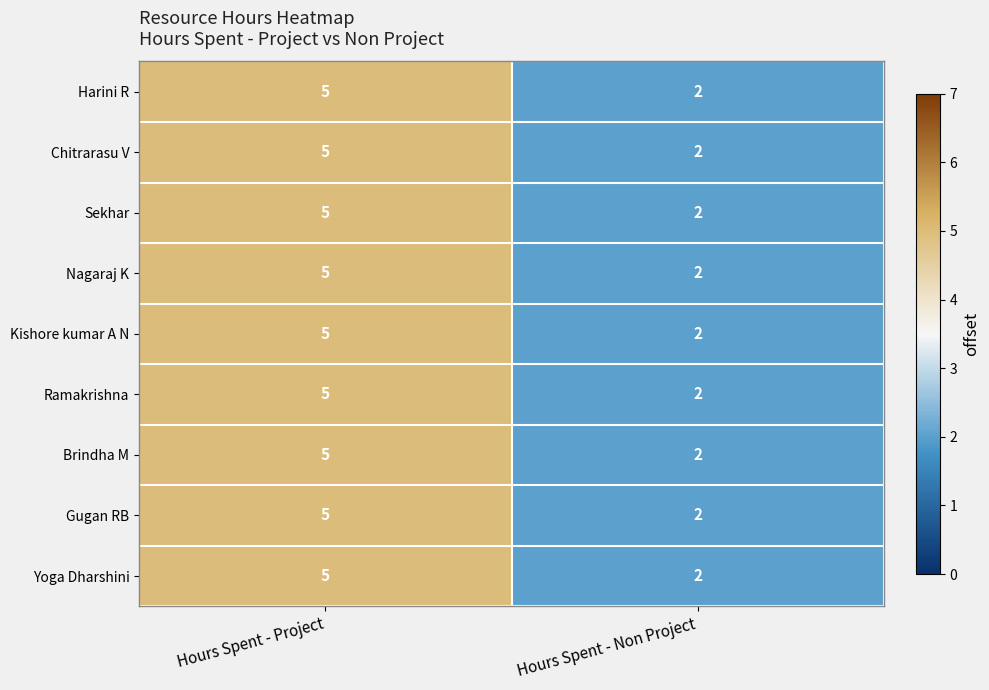

At which label is Brindha M closest to 3?

Hours Spent - Non Project